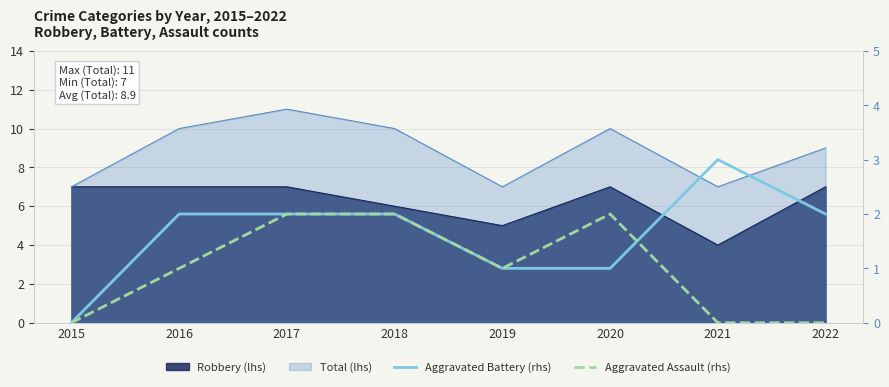

How many data points in Aggravated Battery (rhs) are less than 2?

3